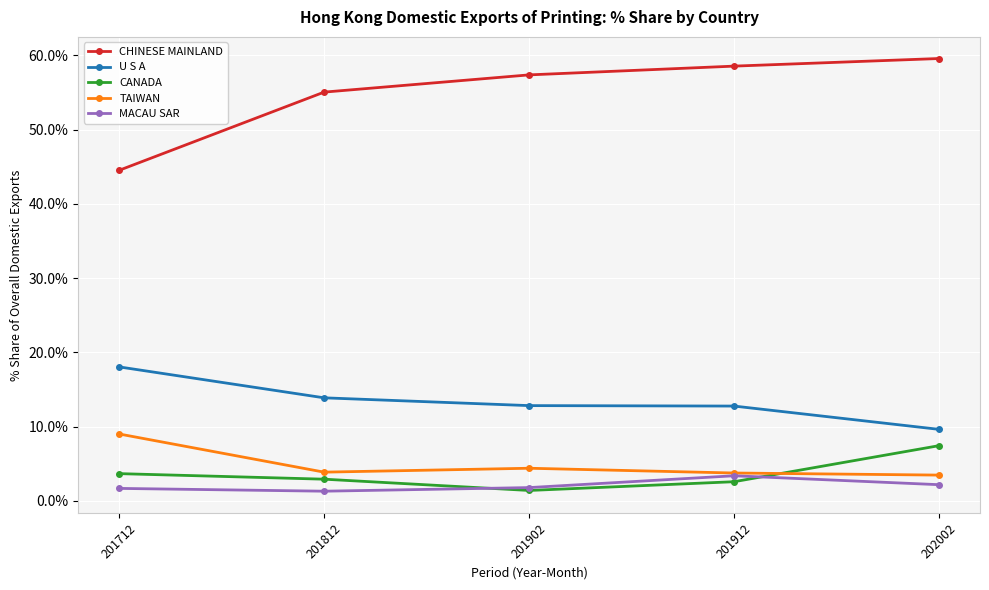

Is it true that MACAU SAR equals 1.7 at 201712?

True